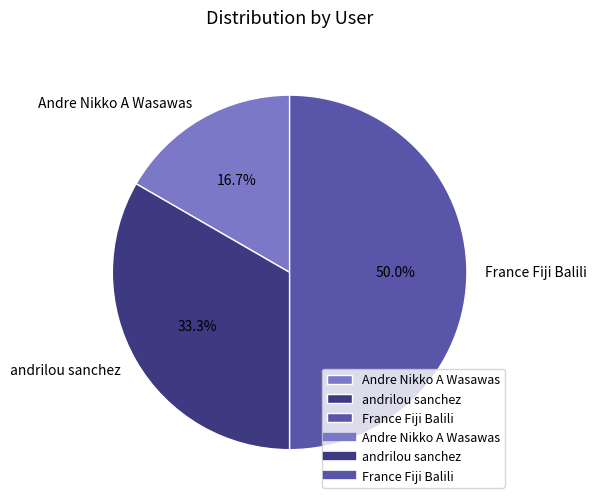

How many slices are in this pie chart?

3